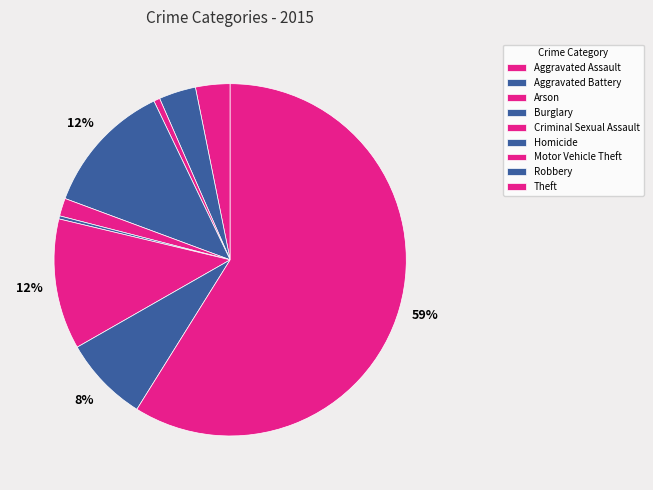

What is the change in value from Criminal Sexual Assault to Robbery?

+110